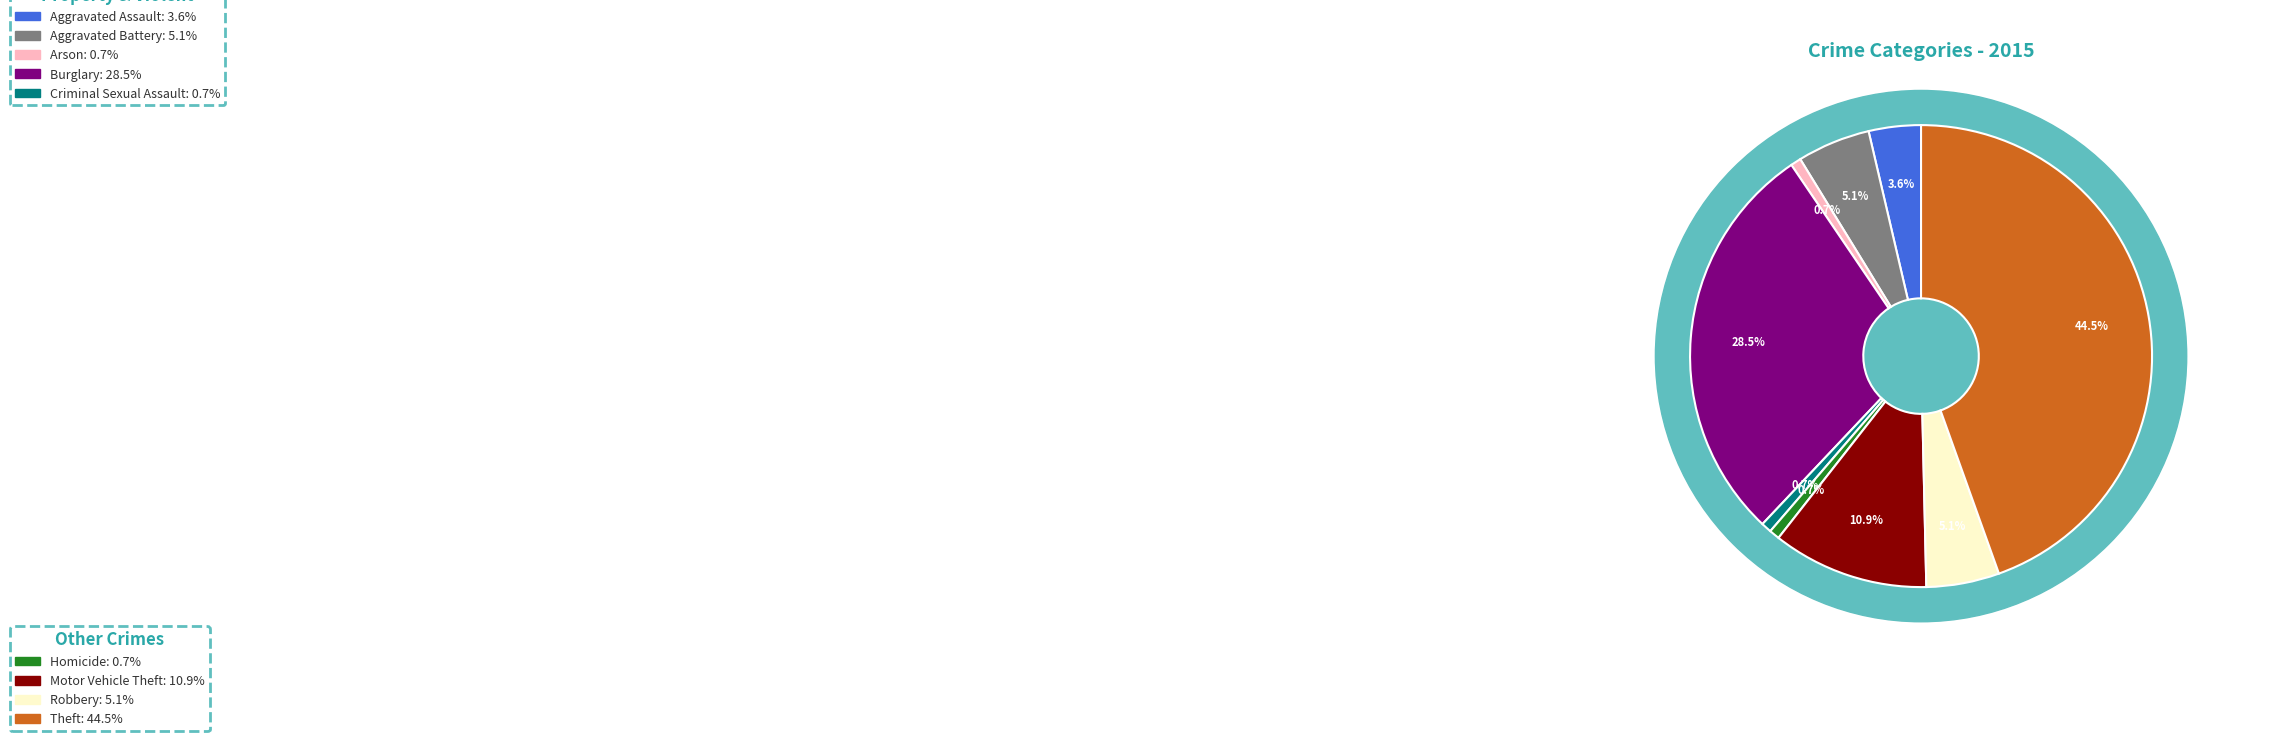

Is there any slice that represents more than half of the pie?

No